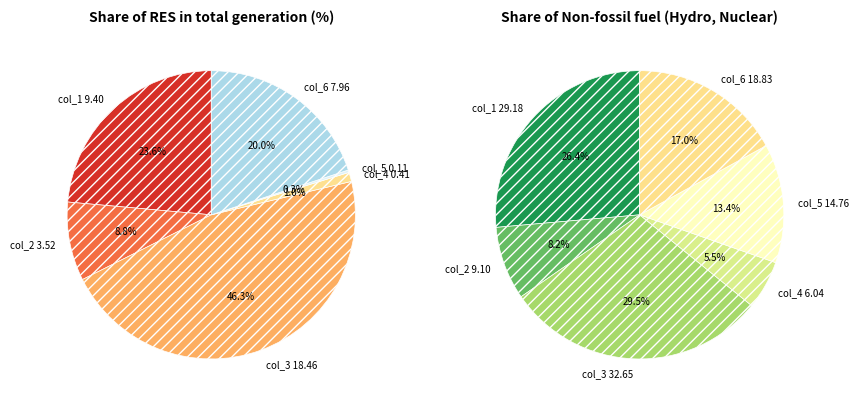

Is it true that col_5 is 13% of the pie?

True